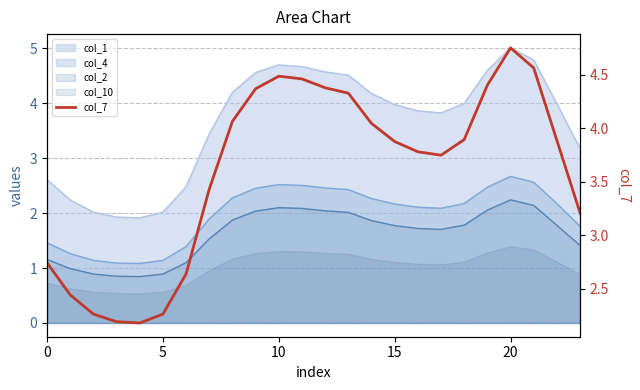

What is the ratio of the value at 17 to the value at 0?

1.4